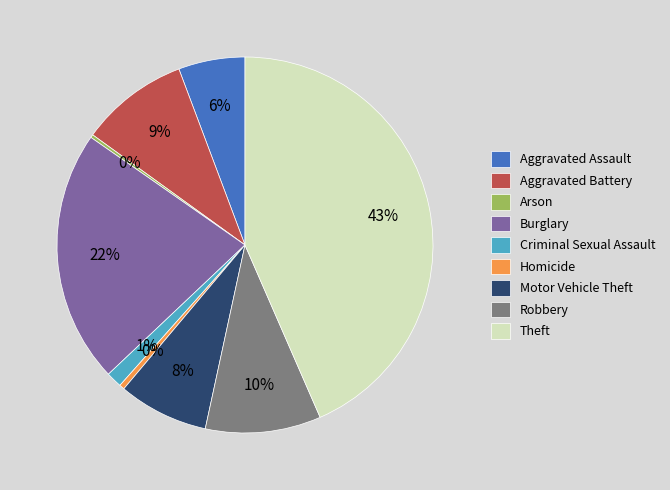

Is it true that Aggravated Assault is 6% of the pie?

True